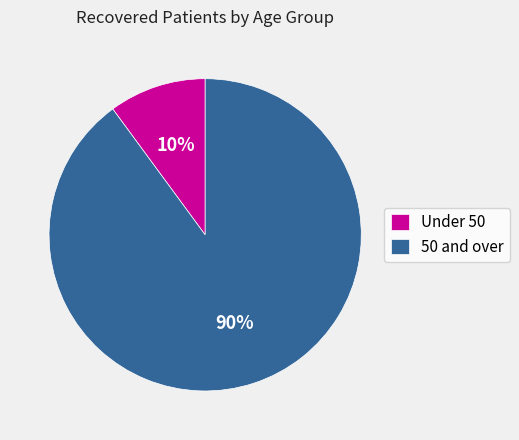

Does any single category account for the majority?

Yes